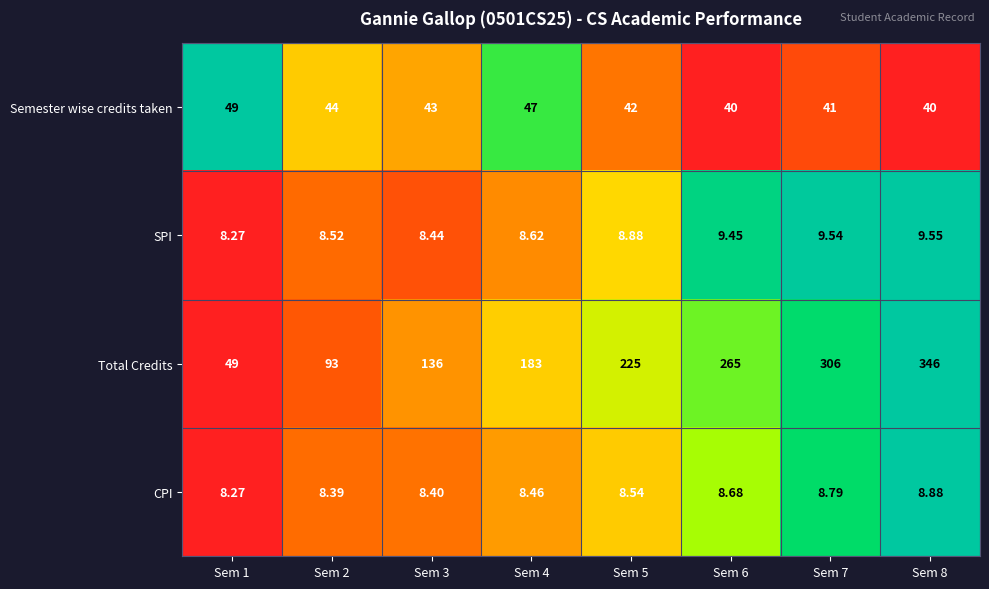

Between Sem 3 and Sem 5, which series saw the biggest shift?

Total Credits